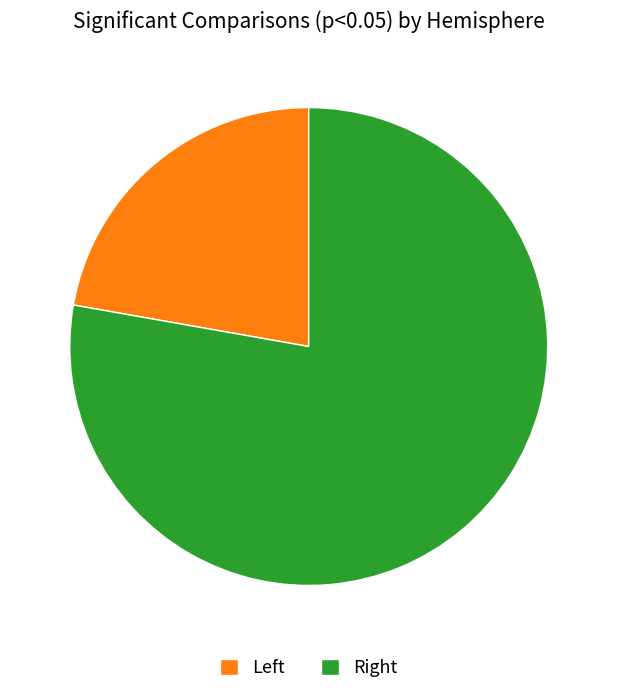

Rank the categories by value from lowest to highest.

Left, Right